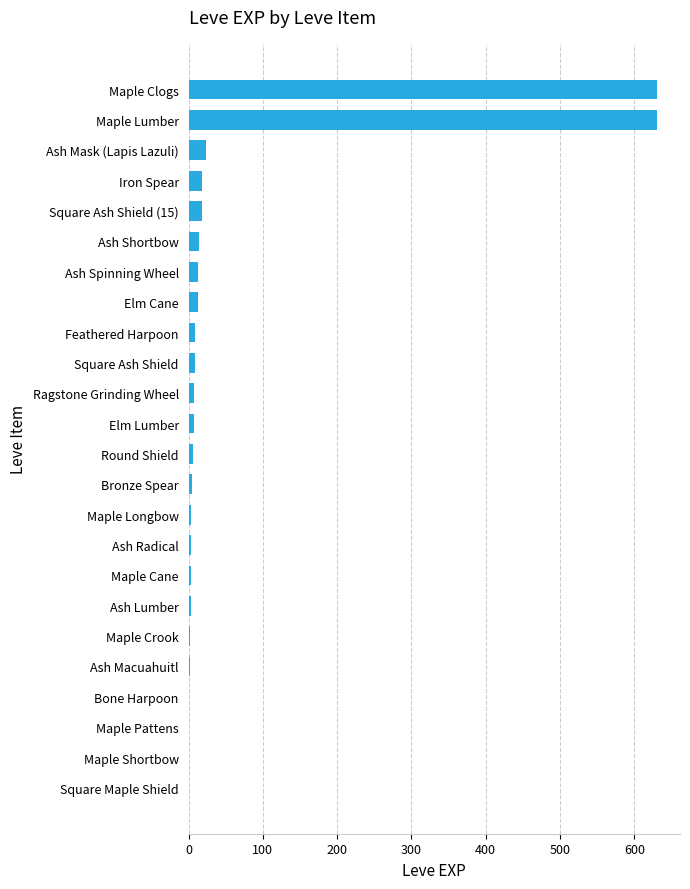

What is the sum of all values?

1425